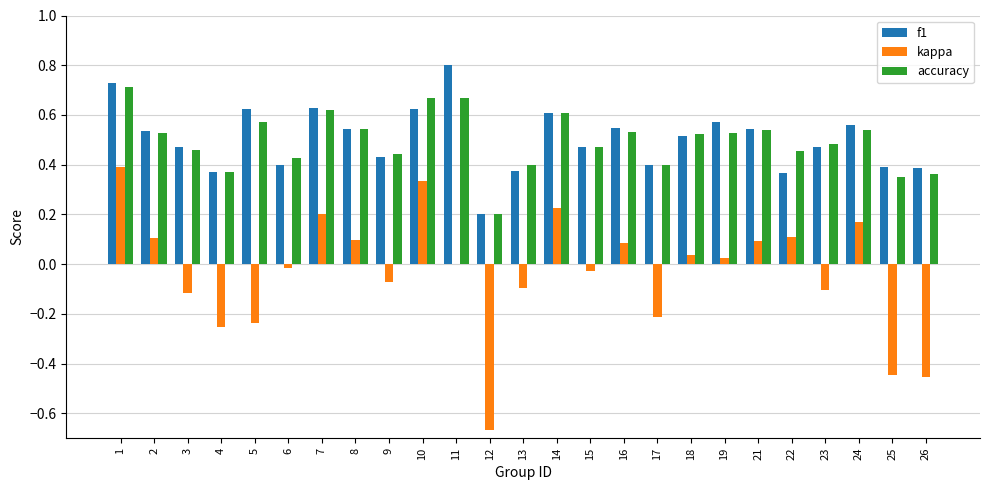

The value of f1 at 1 is 0.3. True or false?

False